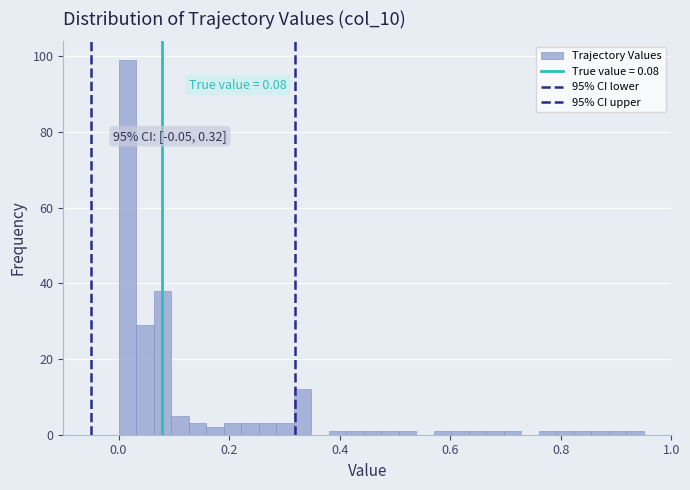

Around what value on the x-axis is the tallest bar? Give the approximate position of its centre, as read against the axis.

0.02